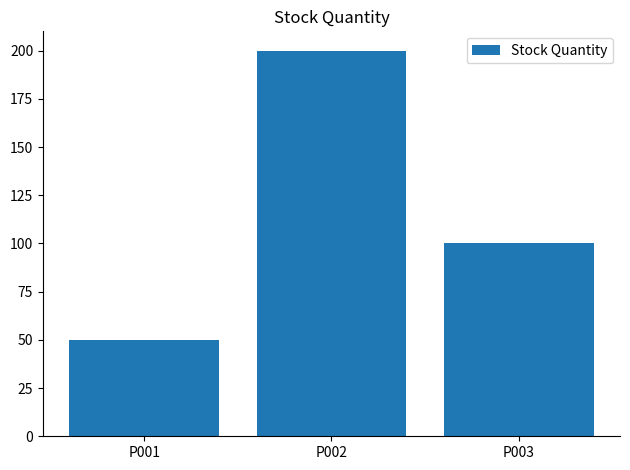

Rank the categories by value from lowest to highest.

P001, P003, P002